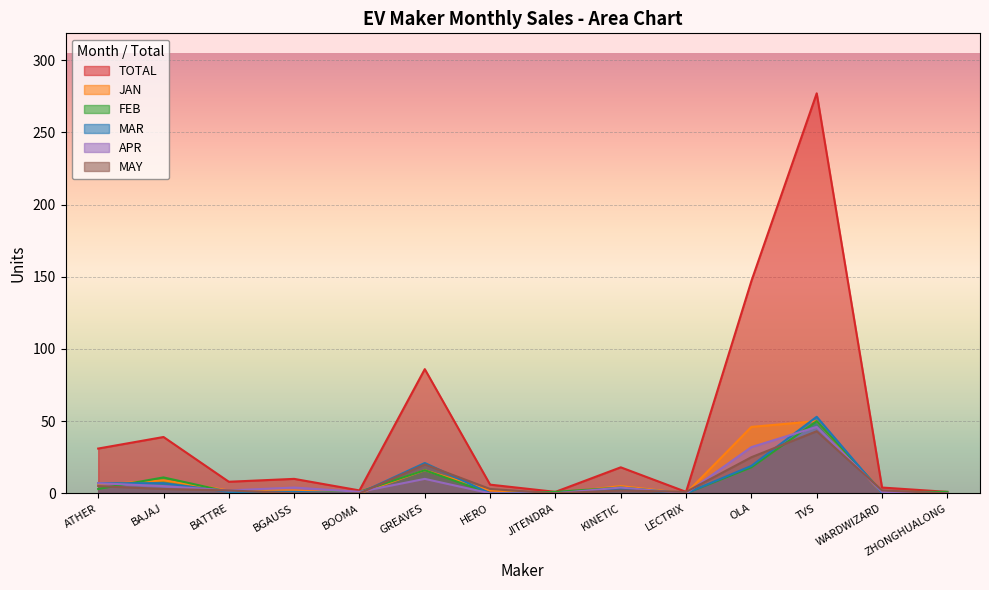

How many values in the MAR series are below 1?

6